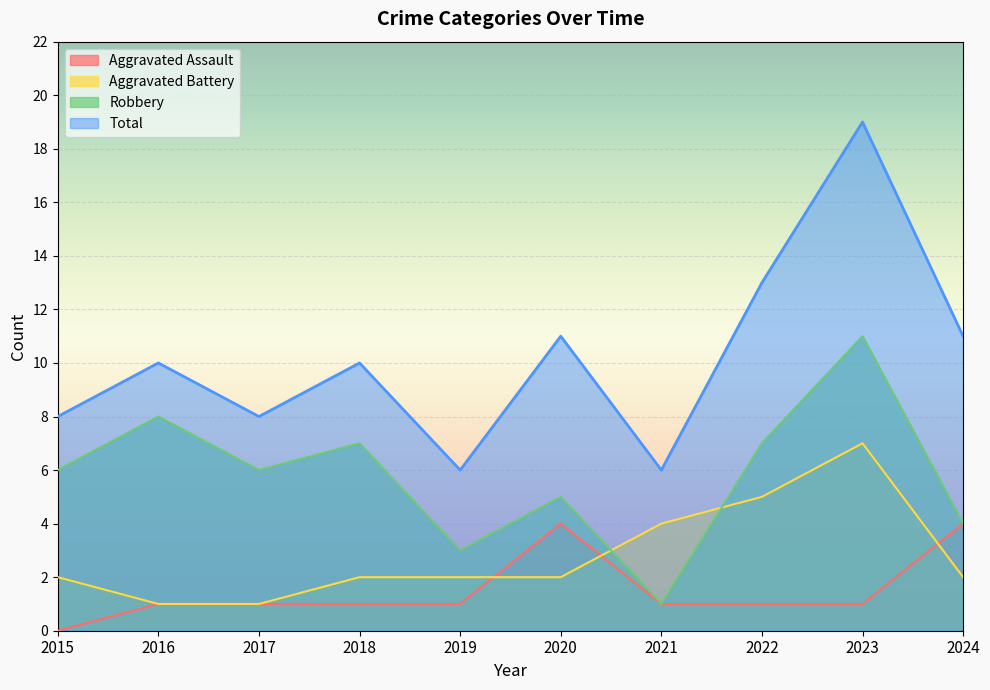

What is the value of the Total point at the 8th from the left?

13